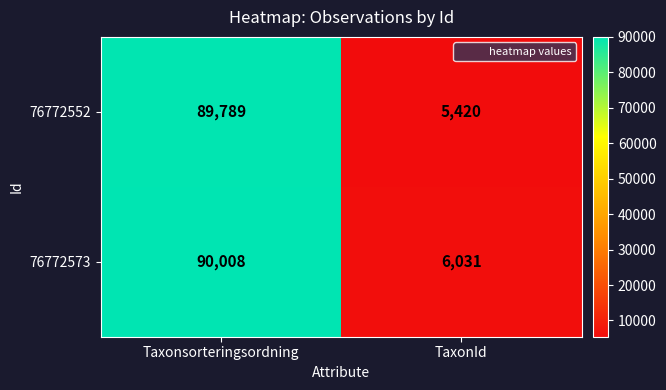

Read the 76772552 value at TaxonId, to the nearest 50.

5400